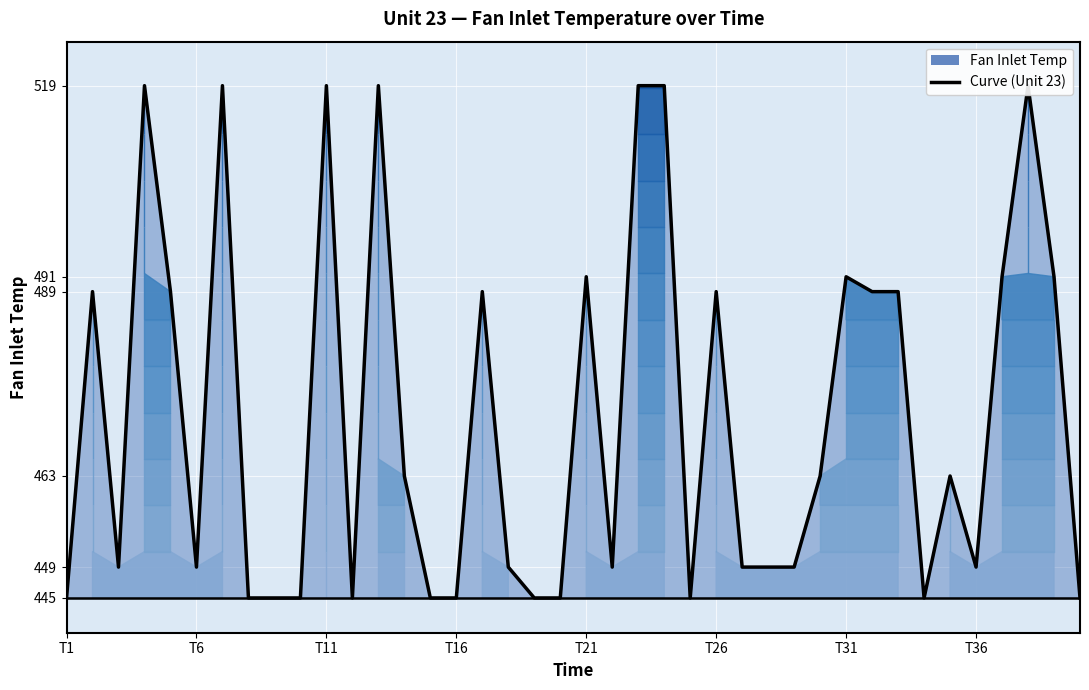

Does the chart display data point markers on the line(s)?

No